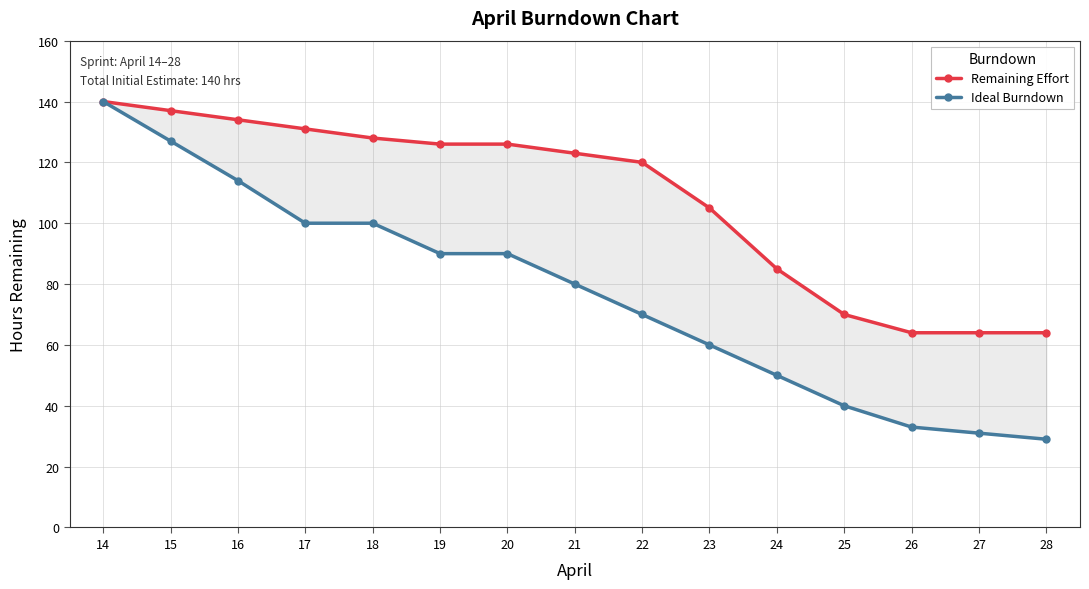

Is this an area chart (filled region under the line)?

No